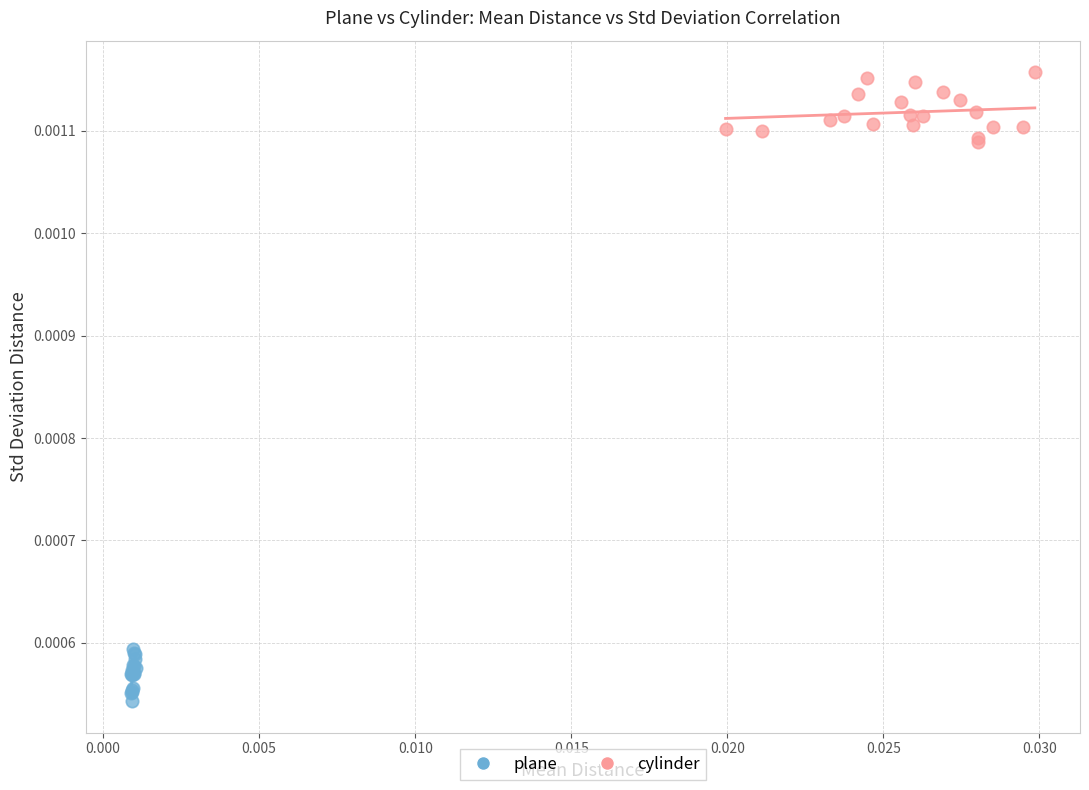

Which series contains the highest Y value?

cylinder